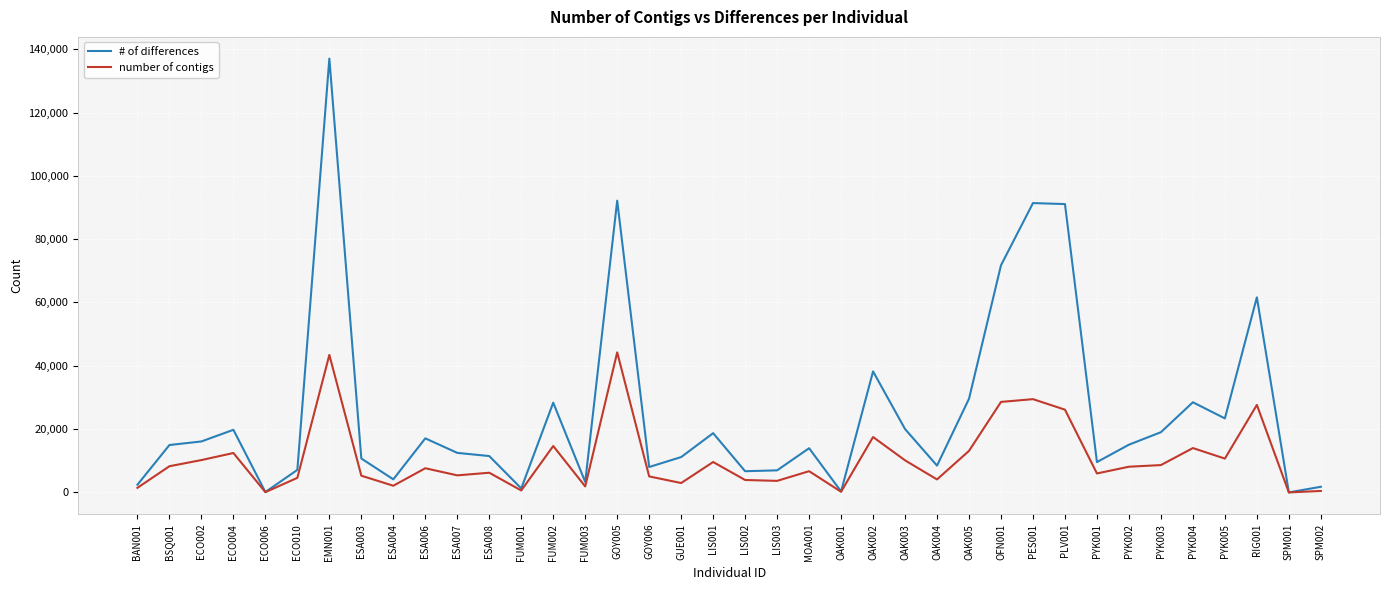

Between ESA006 and SPM001, which series saw the biggest shift?

# of differences